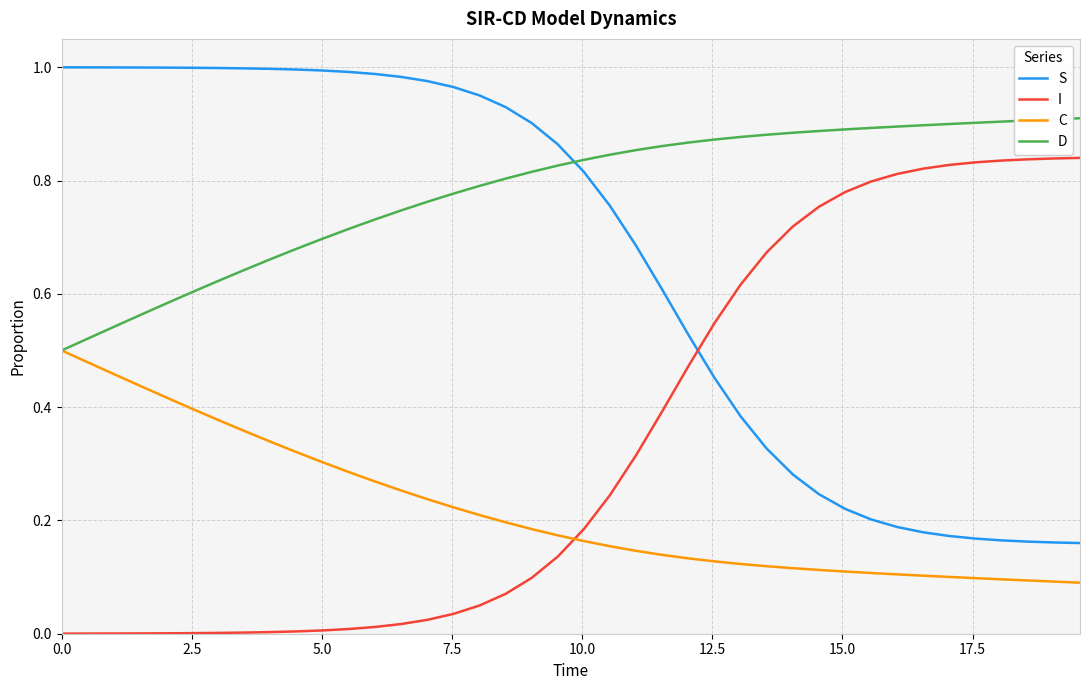

List the series in order of their peak value, highest first.

S, D, I, C